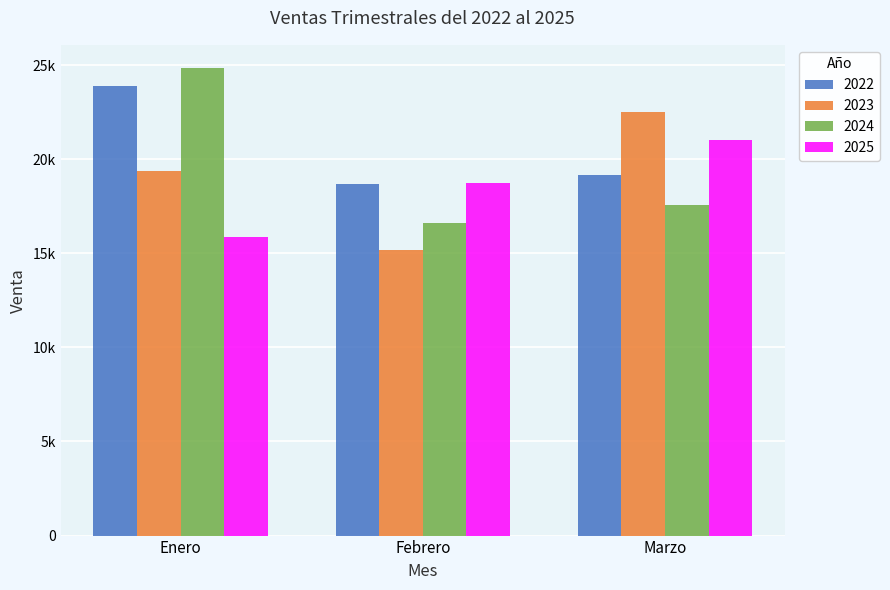

Which category has the highest value in the 2024 series?

Enero